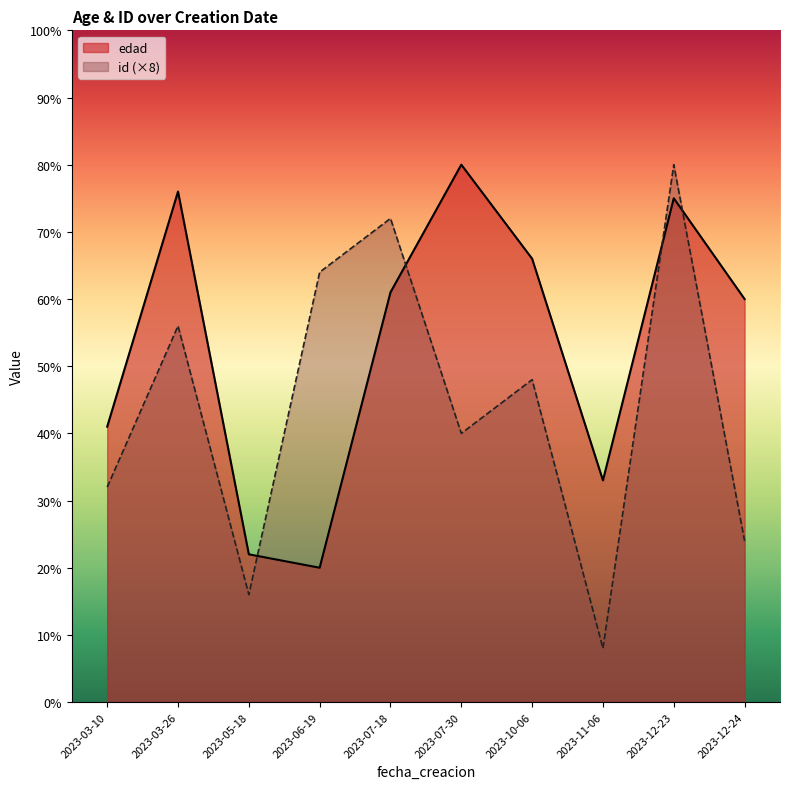

What is the label of the 2nd point from the right?

2023-12-23